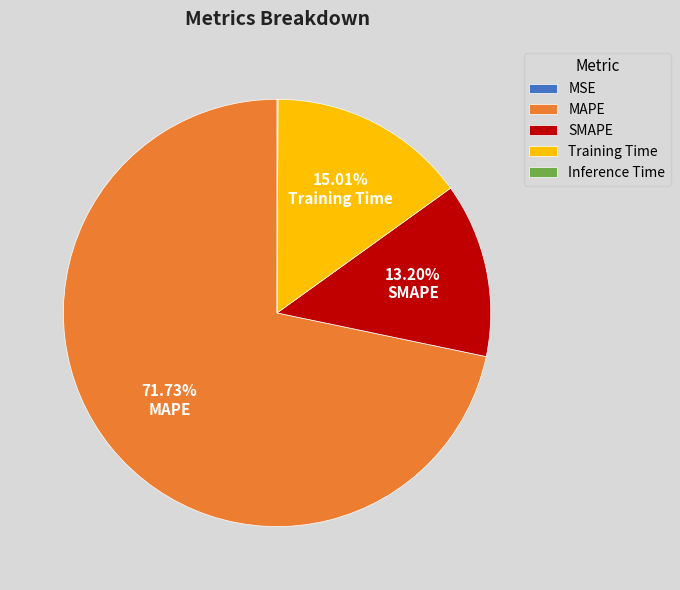

To the nearest percent, what is the average slice percentage?

20%